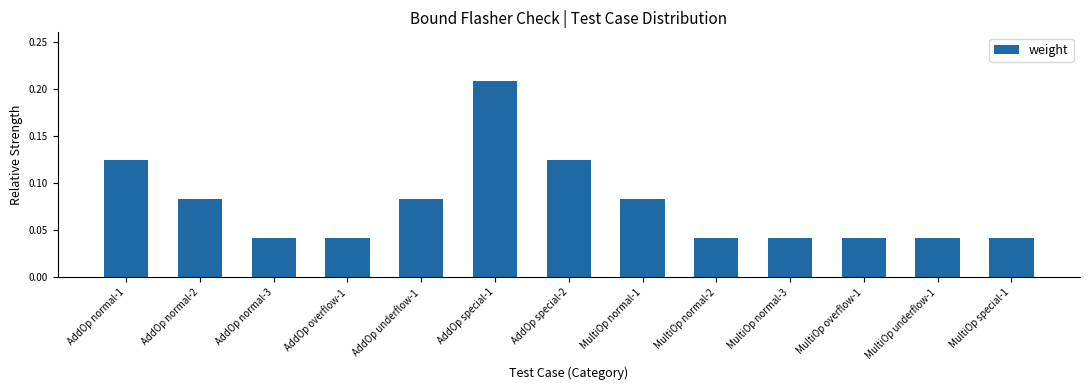

Between AddOp special-1 and AddOp normal-3, which is larger?

AddOp special-1